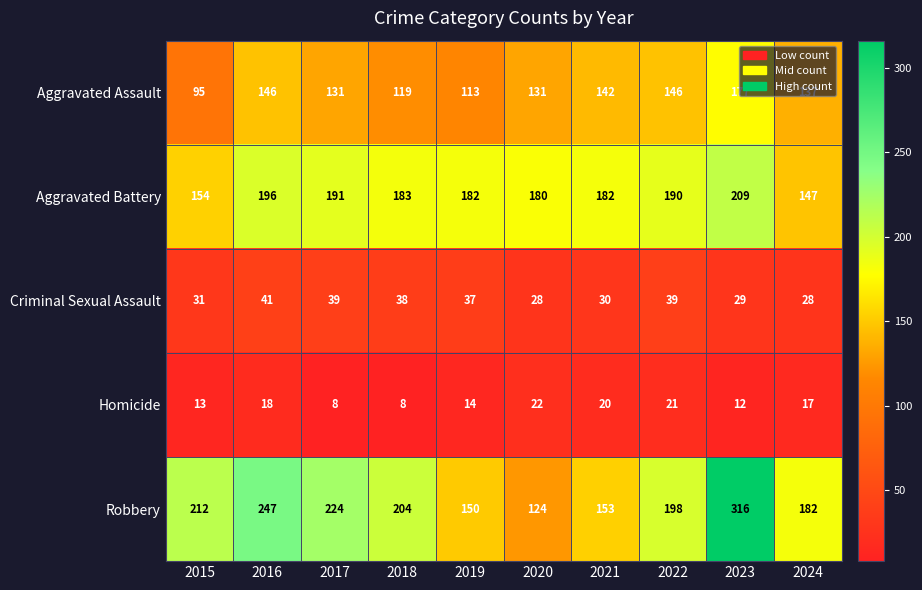

What is the difference between the Homicide values at 2024 and 2017?

9